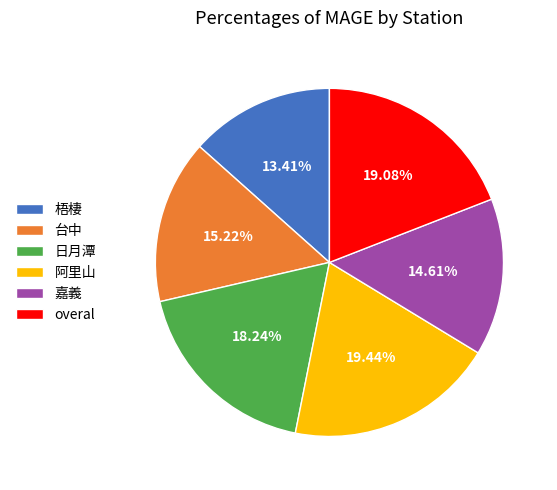

What is the ratio of the value at 台中 to the value at 日月潭?

0.8